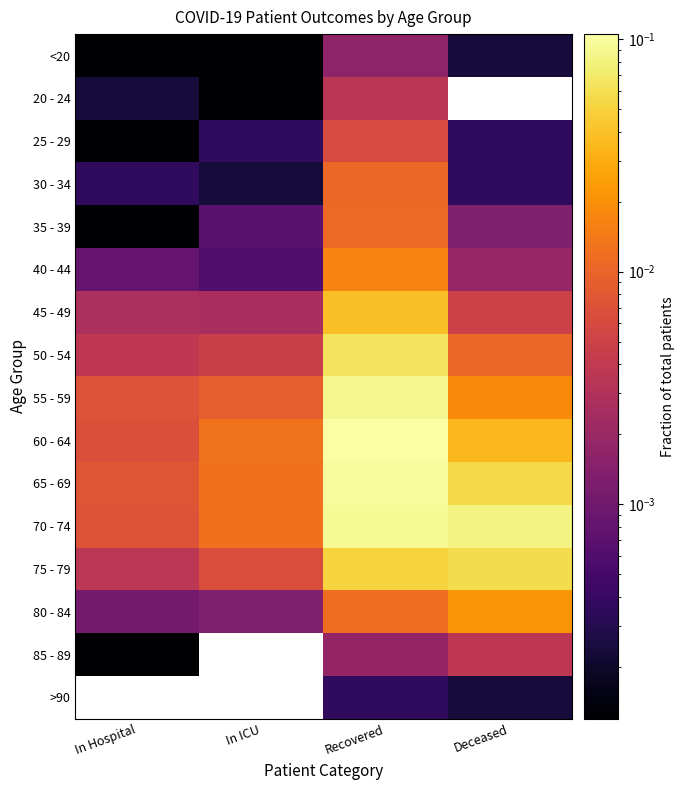

What is the total value across all series at Recovered?

0.6